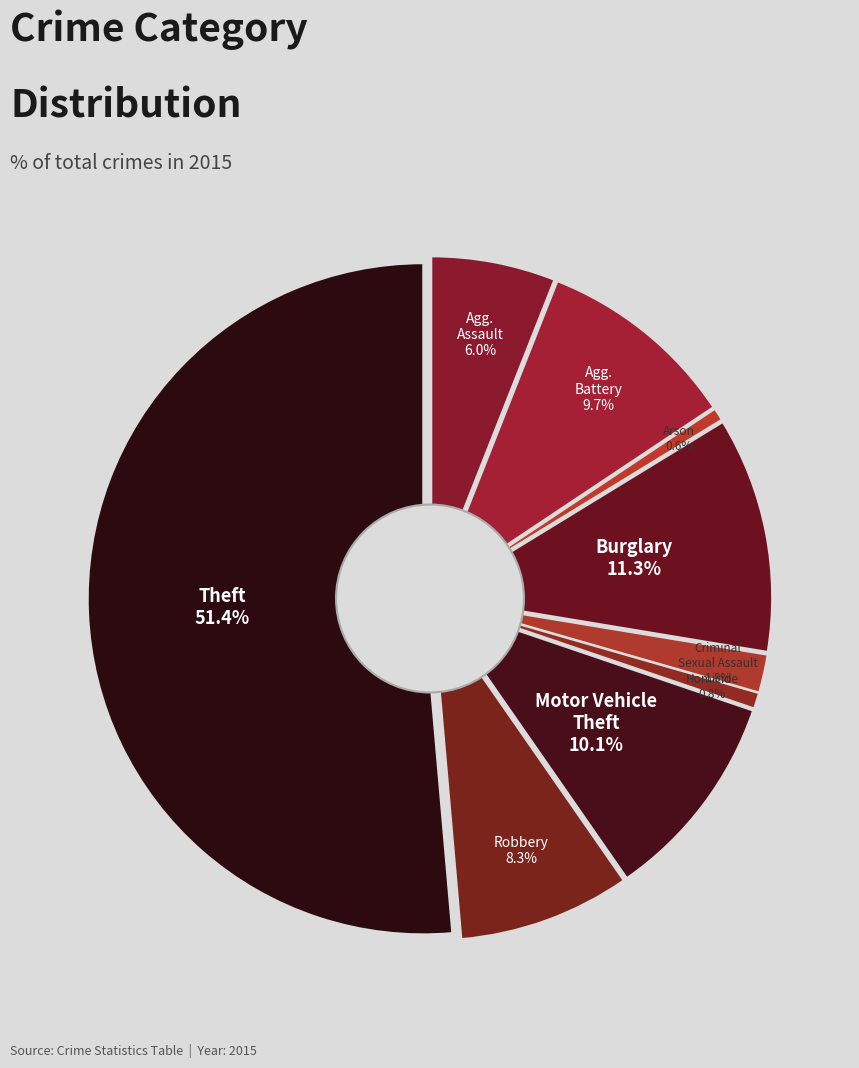

What is the majority slice?

Theft